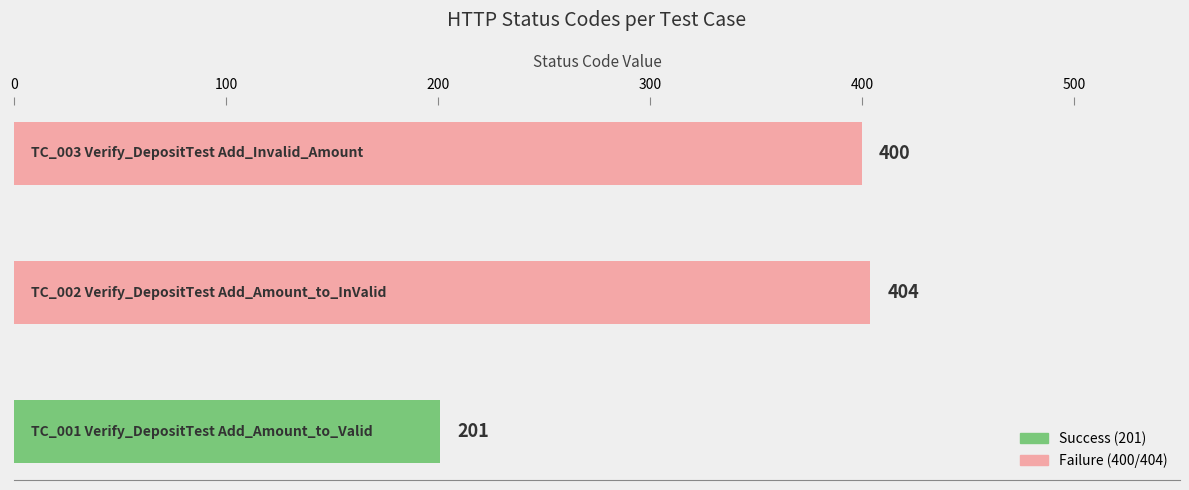

How many data points are less than 400?

1